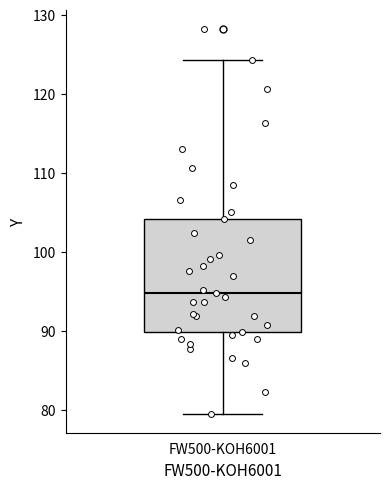

Read this box plot against the y-axis: the position of the median line, the range covered by the box, and the ends of both whiskers. The values are not printed on the chart, so give them approximately, as read against the axis.

median 95, box 90 to 104, whiskers 80 to 124